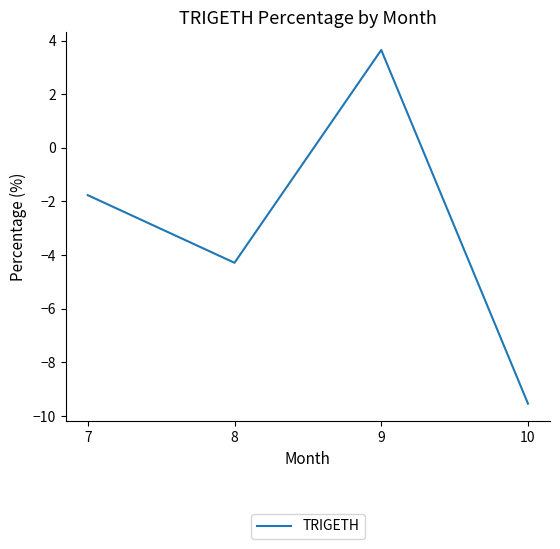

Is this an area chart (filled region under the line)?

No